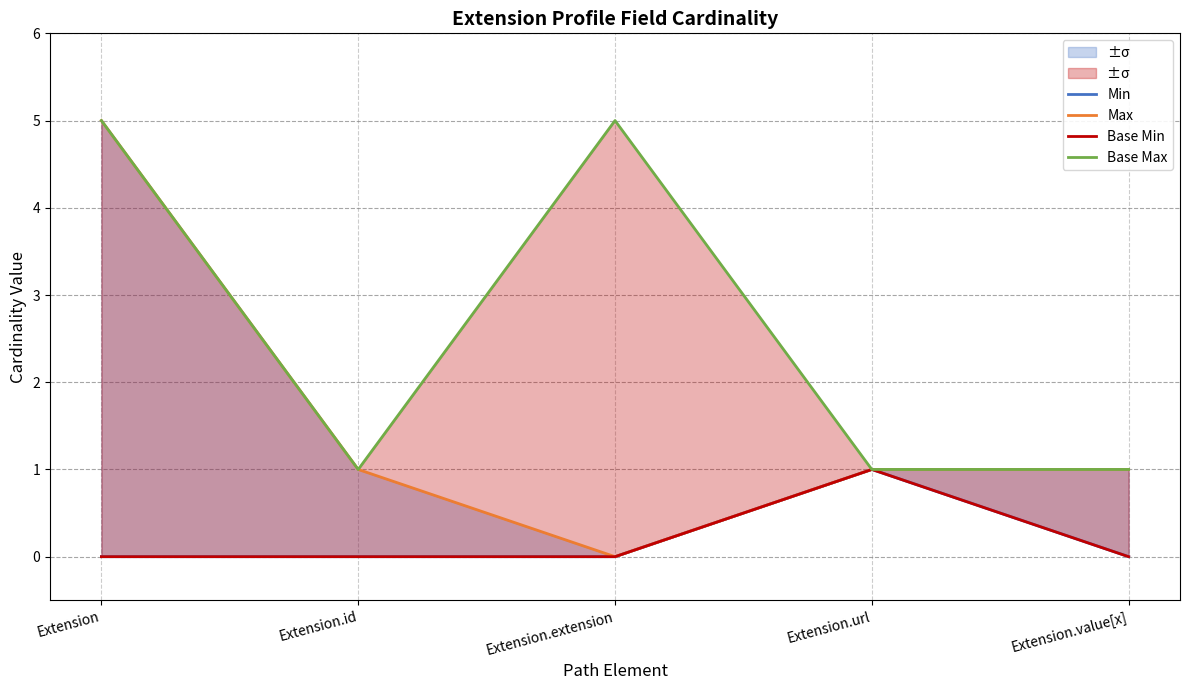

What are all the series names shown in the legend?

Min, Max, Base Min, Base Max